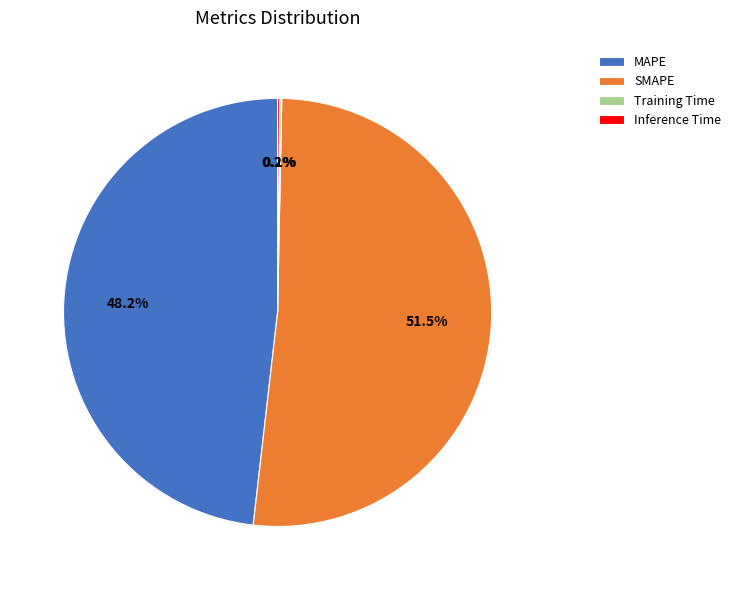

Is SMAPE the majority of the pie?

Yes